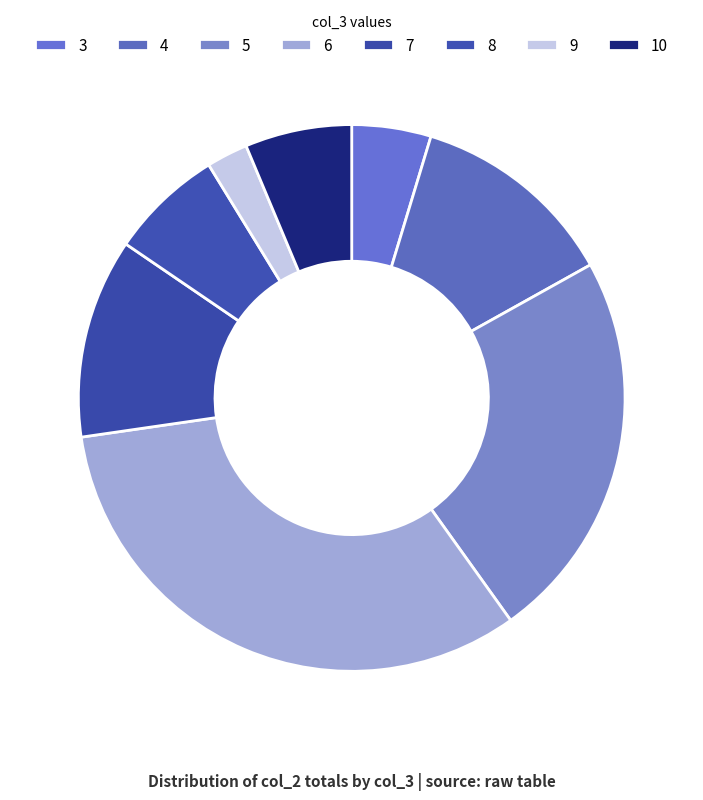

Count the number of slices in the pie.

8